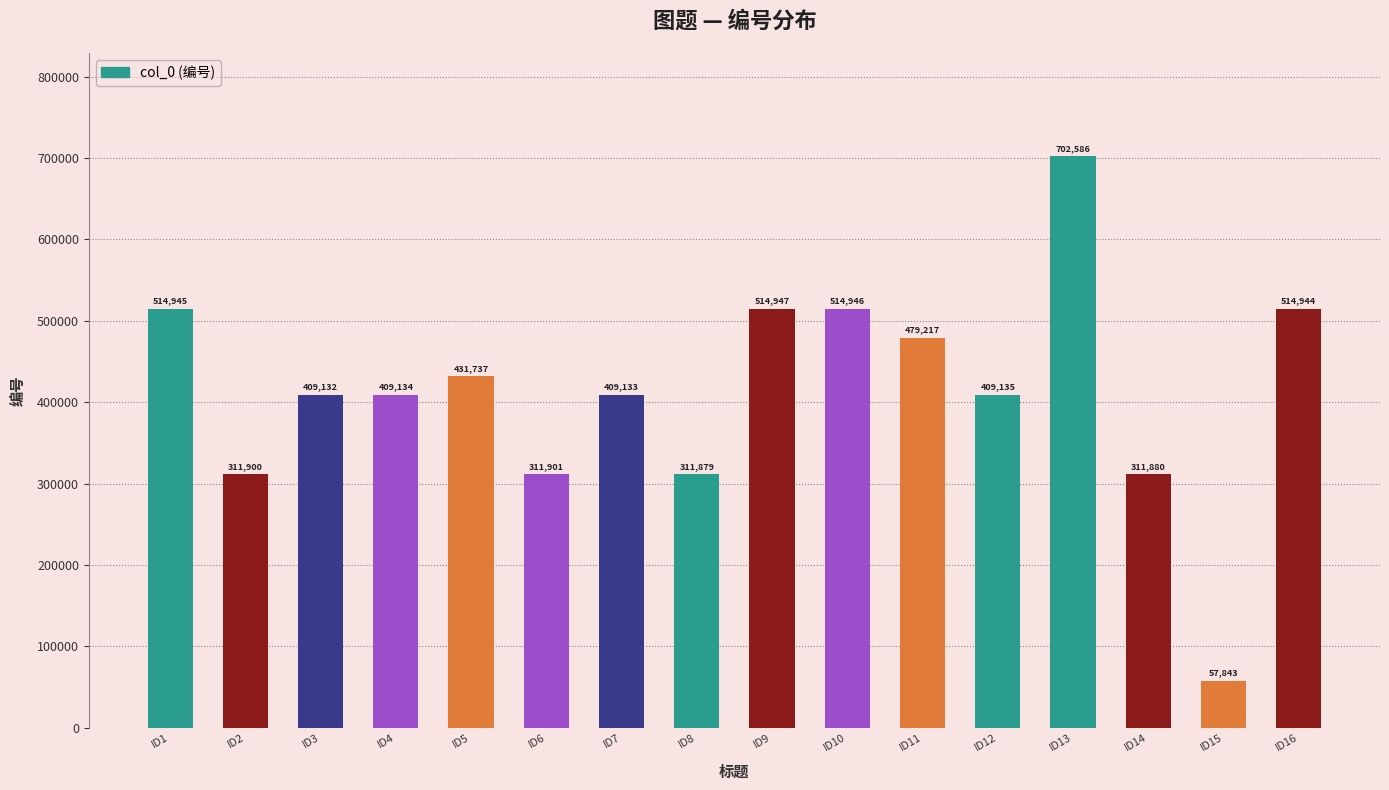

Which has a higher value, ID13 or ID2?

ID13